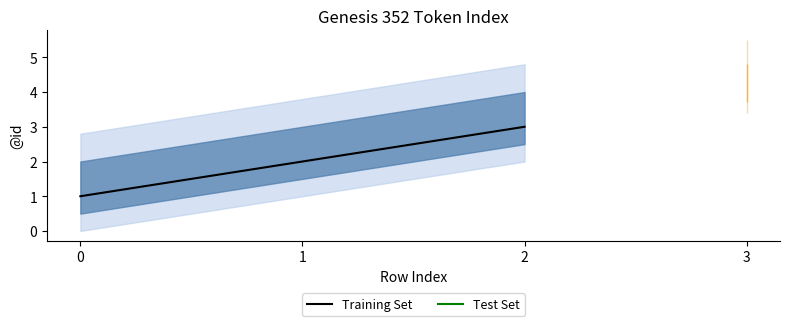

What is the approximate value at 2?

3